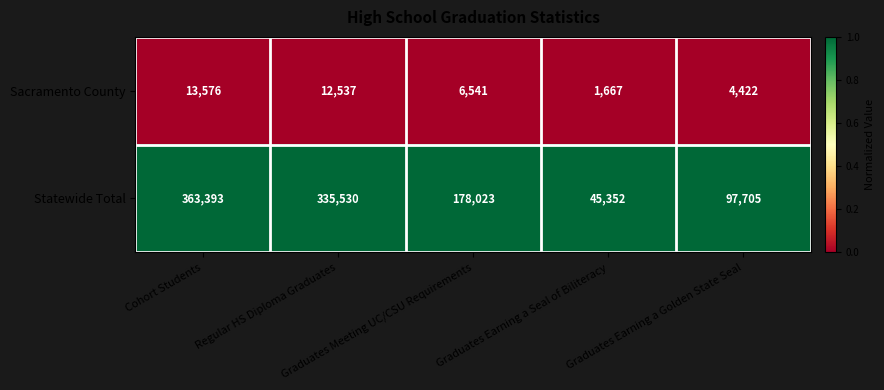

What is the difference between the second highest and second lowest values in the Statewide Total series?

237825